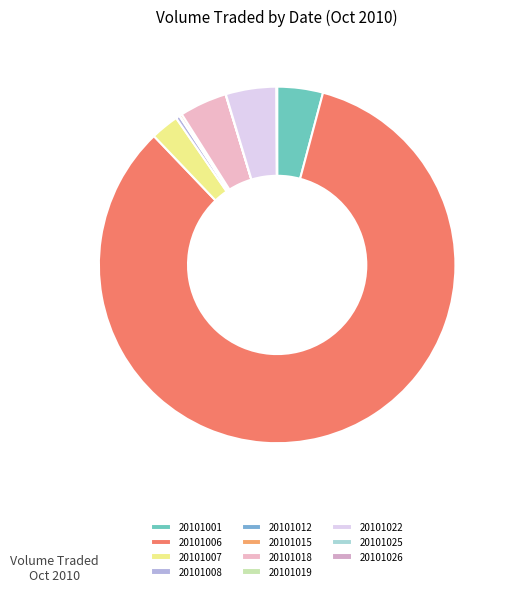

To the nearest percent, what is the average slice percentage?

9%